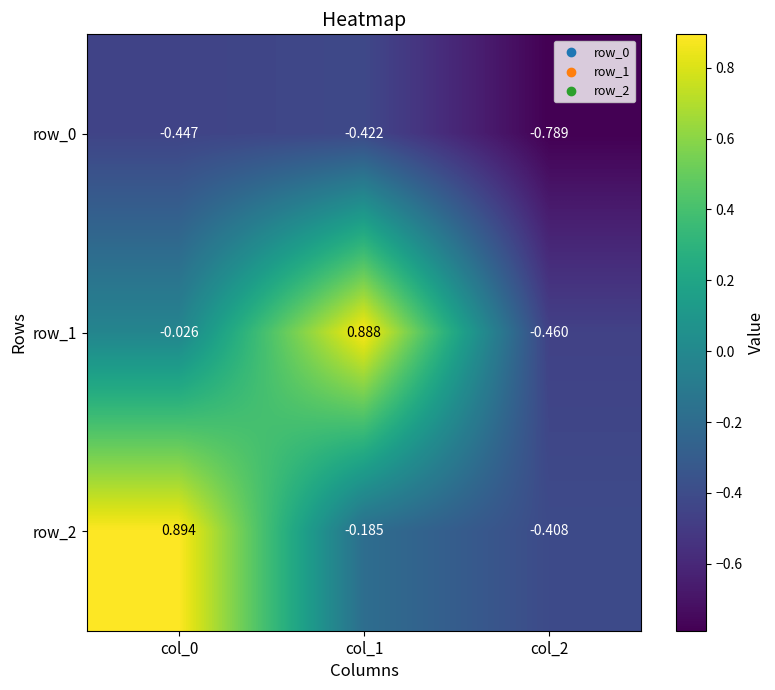

Is the value of row_2 at col_0 greater than the value of row_1 at col_0?

Yes